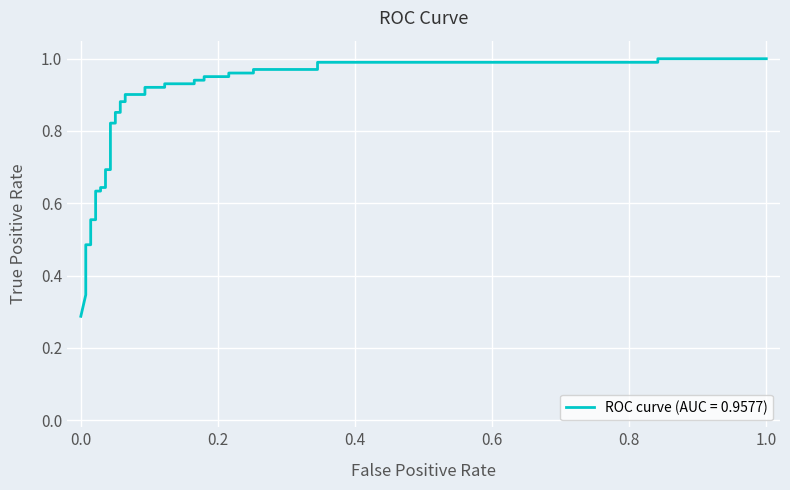

What is the sum of all values?

30.1